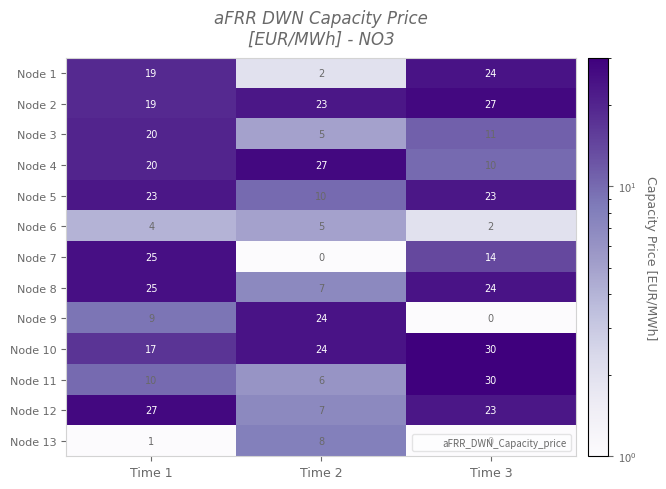

What is the approximate value of Node 1 at Time 3?

24